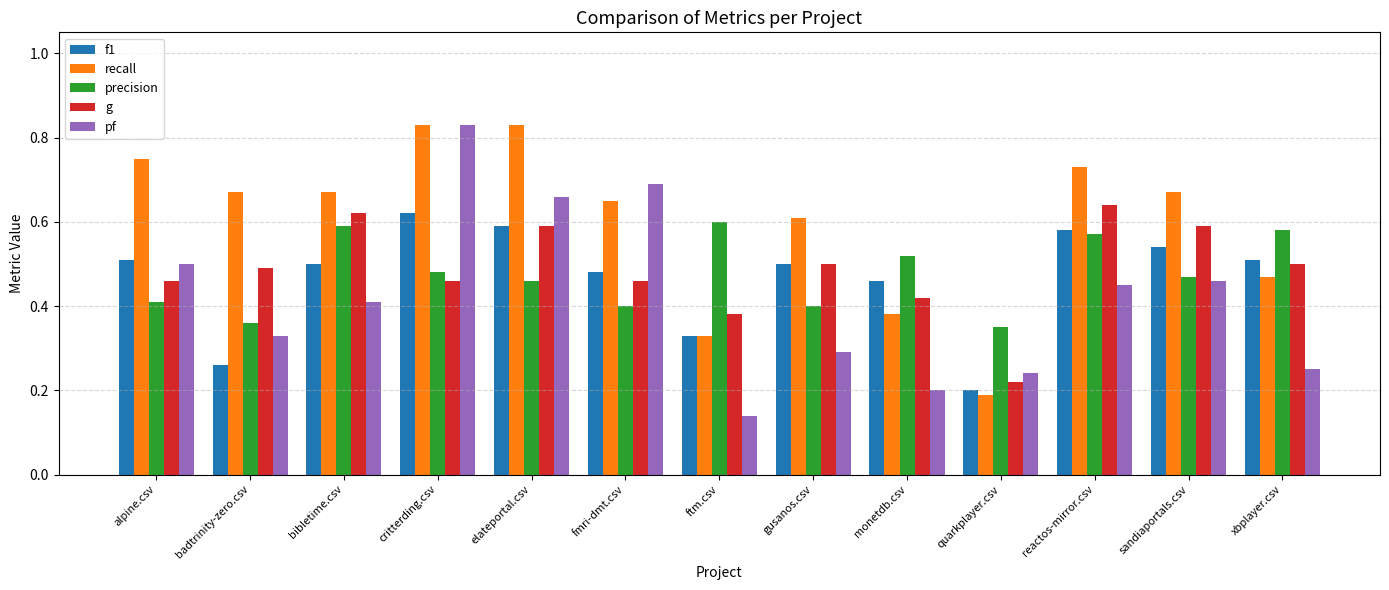

Between bibletime.csv and quarkplayer.csv, which series saw the biggest shift?

recall